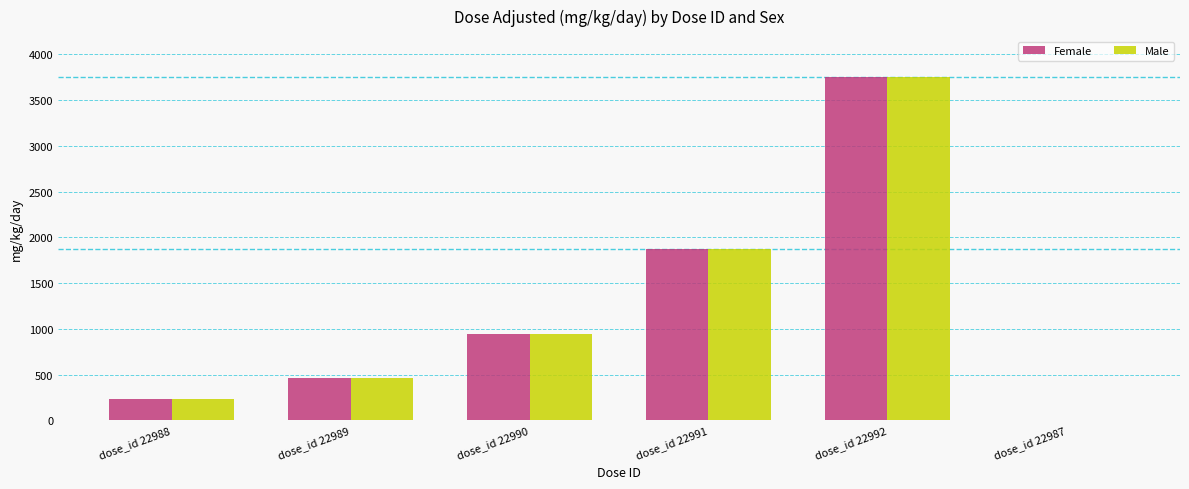

At which category is the sum across all series the highest?

dose_id 22992